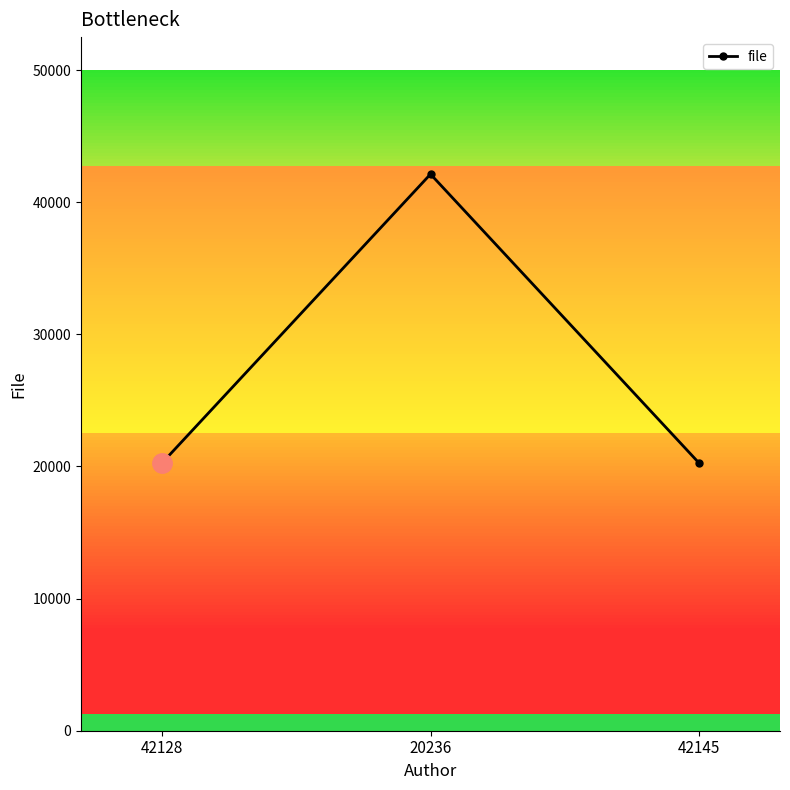

Read the value at 42128, to the nearest 50.

20250